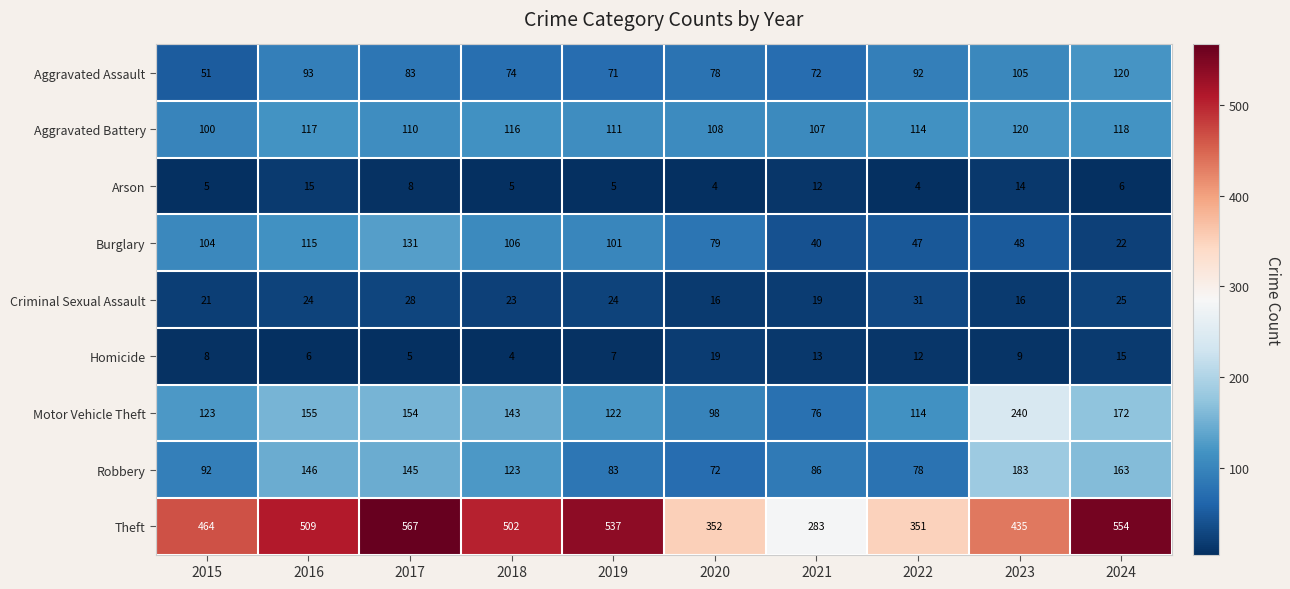

At which category is the sum across all series the highest?

2017